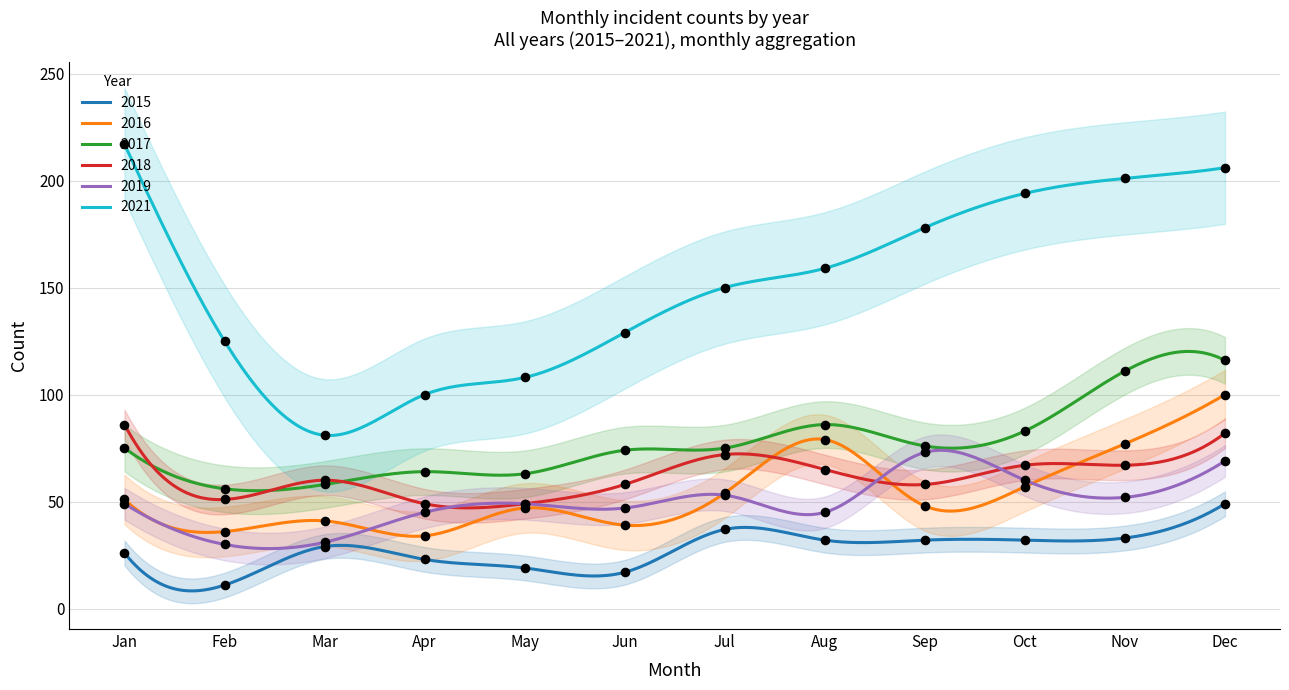

At how many categories does at least one series exceed 147?

7